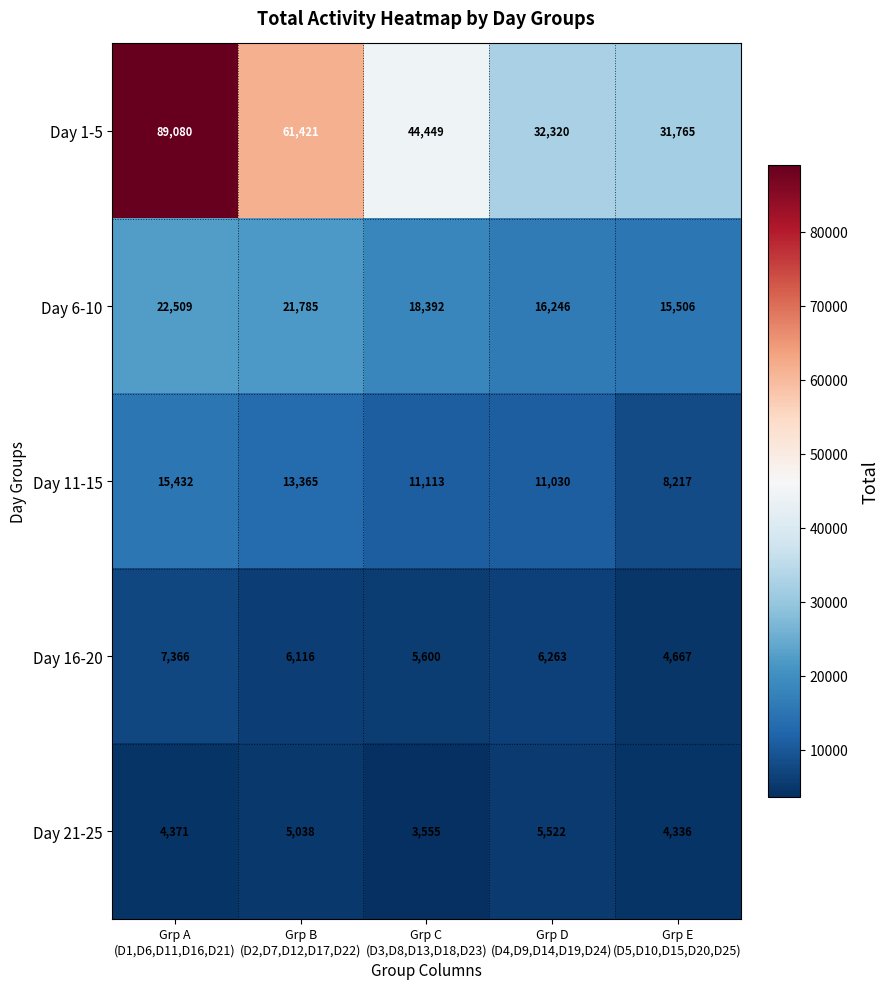

At how many categories does at least one series exceed 82192?

1